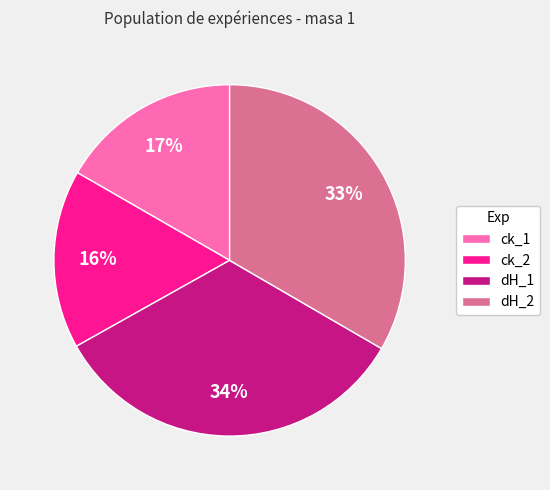

True or false: ck_1 accounts for 5% of the total.

False